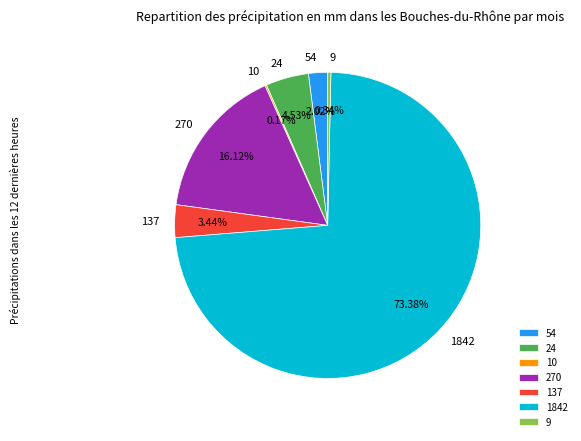

To the nearest percent, what is the difference between the 270 and 9 slice percentages?

16%